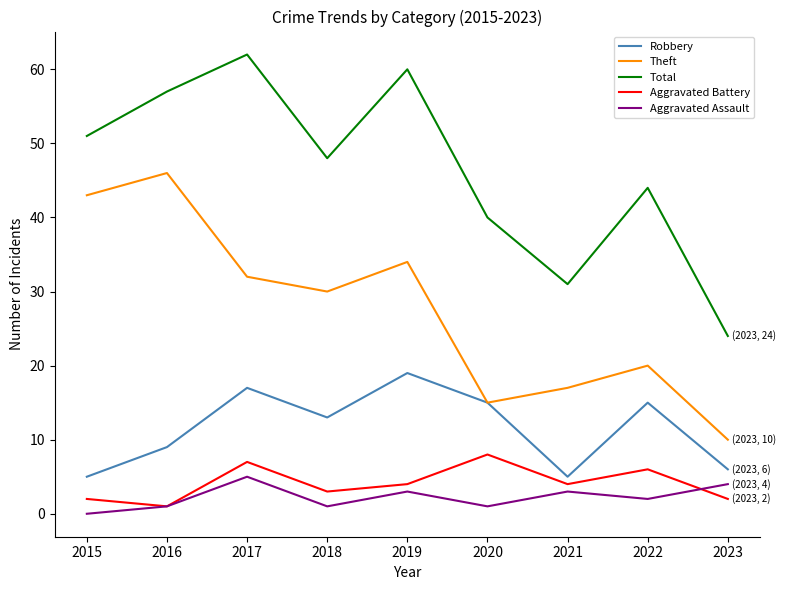

At 2021, list the series in order from smallest to largest.

Aggravated Assault, Aggravated Battery, Robbery, Theft, Total